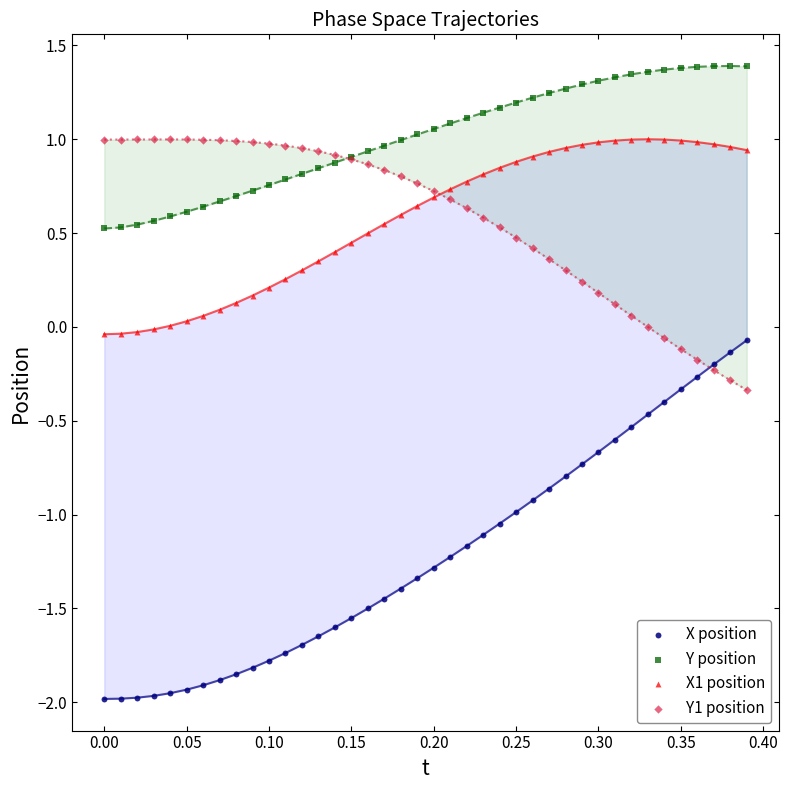

Which series contains the highest Y value?

Y position